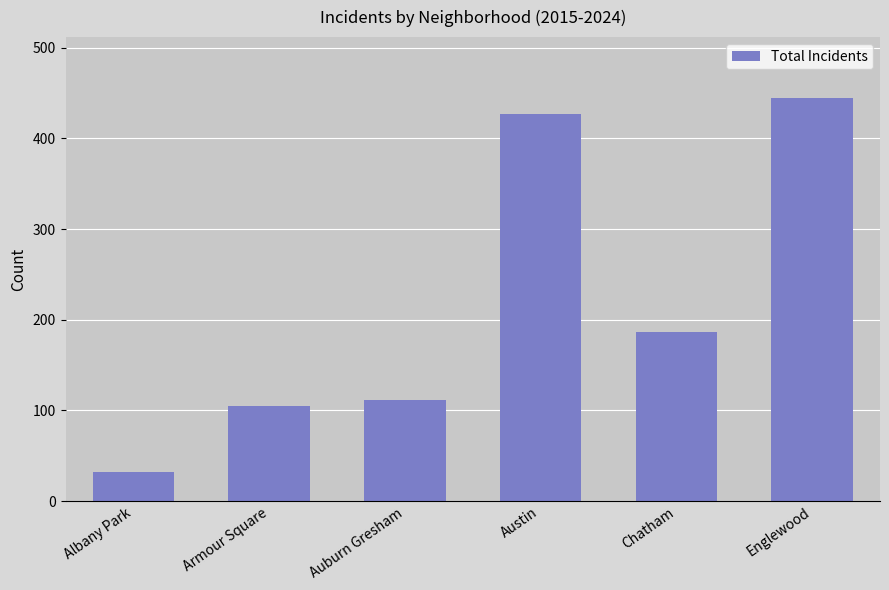

What is the change in value from Albany Park to Englewood?

+413